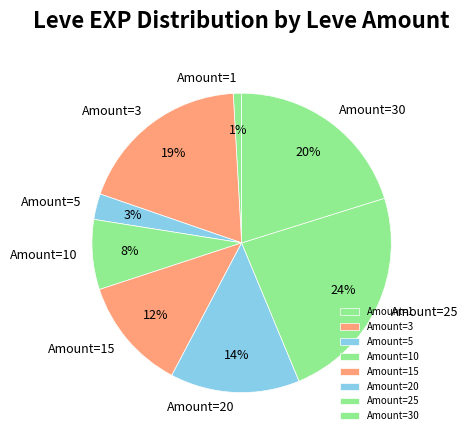

Do Amount=30 and Amount=20 together represent more than half of the pie?

No